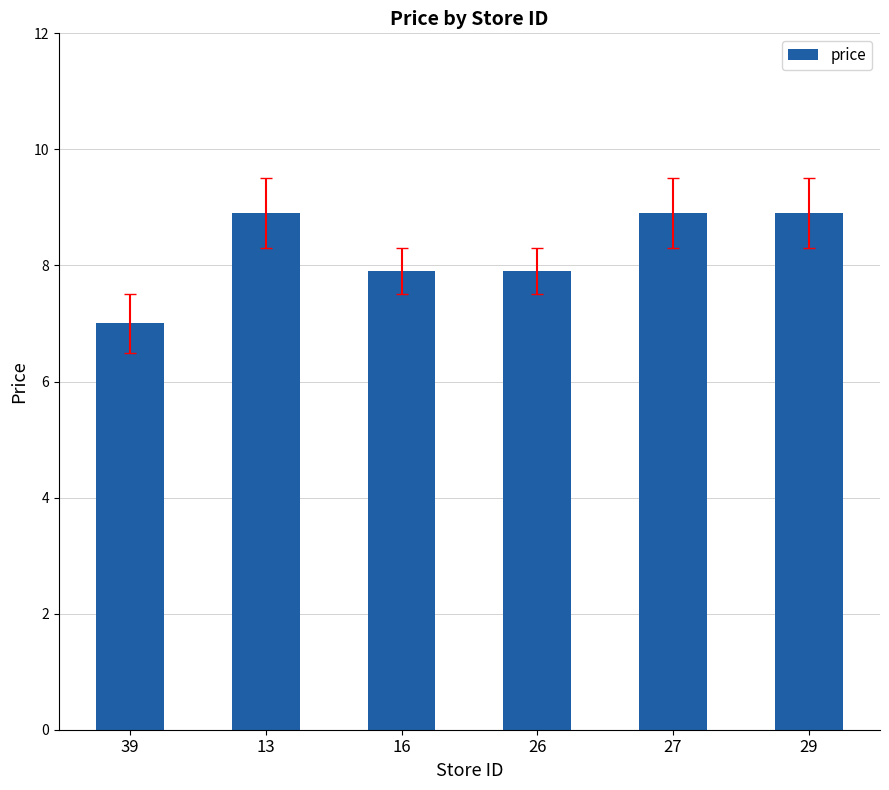

Reading left to right, list all the values displayed in this chart.

7.0	8.9	7.9	7.9	8.9	8.9